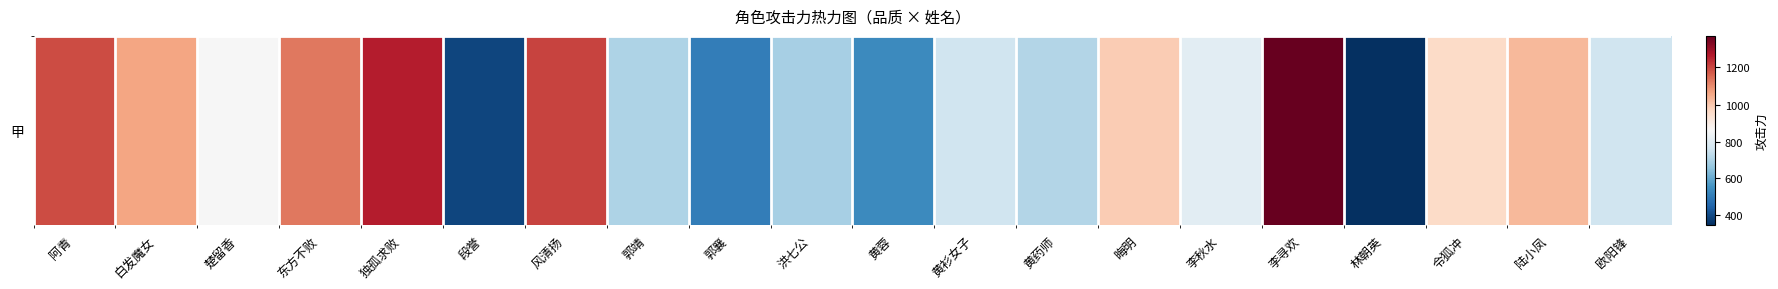

What is the change in value from 洪七公 to 晦明?

+302.2